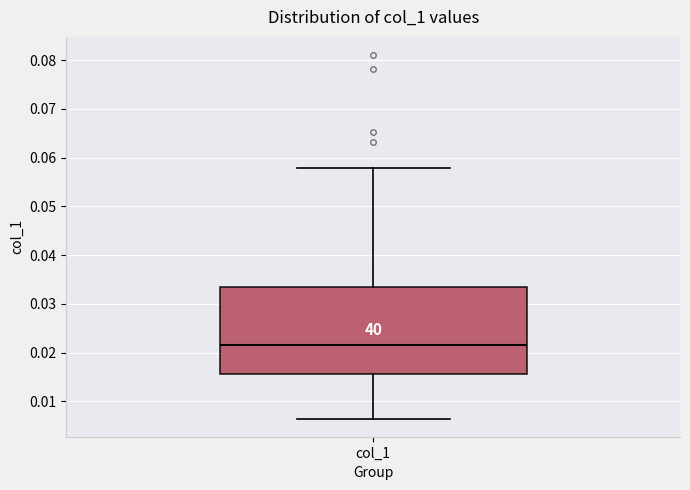

Read this box plot against the y-axis: the position of the median line, the range covered by the box, and the ends of both whiskers. The values are not printed on the chart, so give them approximately, as read against the axis.

median 0.021, box 0.016 to 0.033, whiskers 0.006 to 0.058